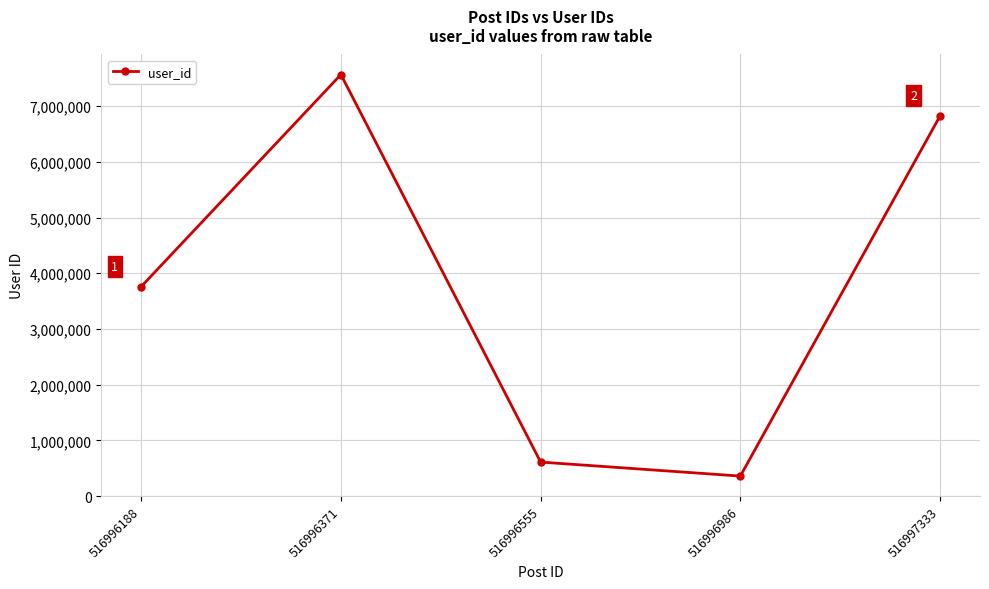

What is the value of the 2nd point from the left?

7565455